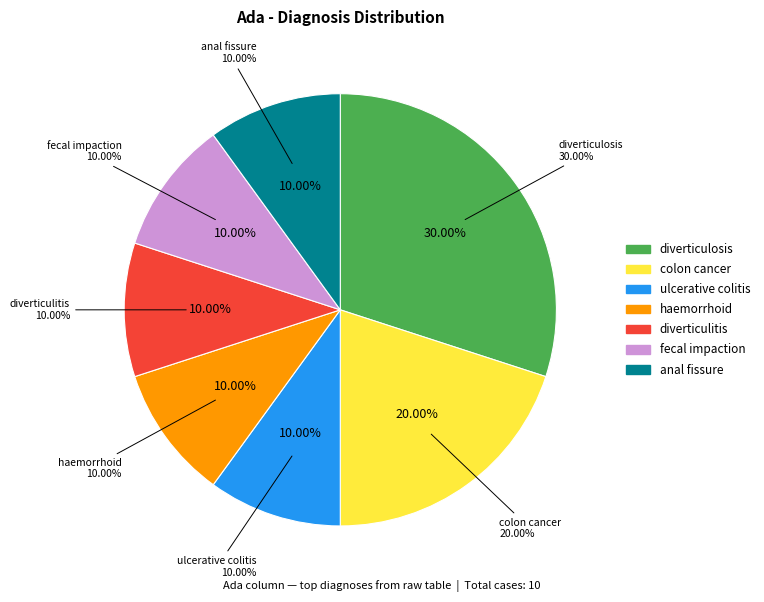

To the nearest percent, what portion does anal fissure represent?

10%